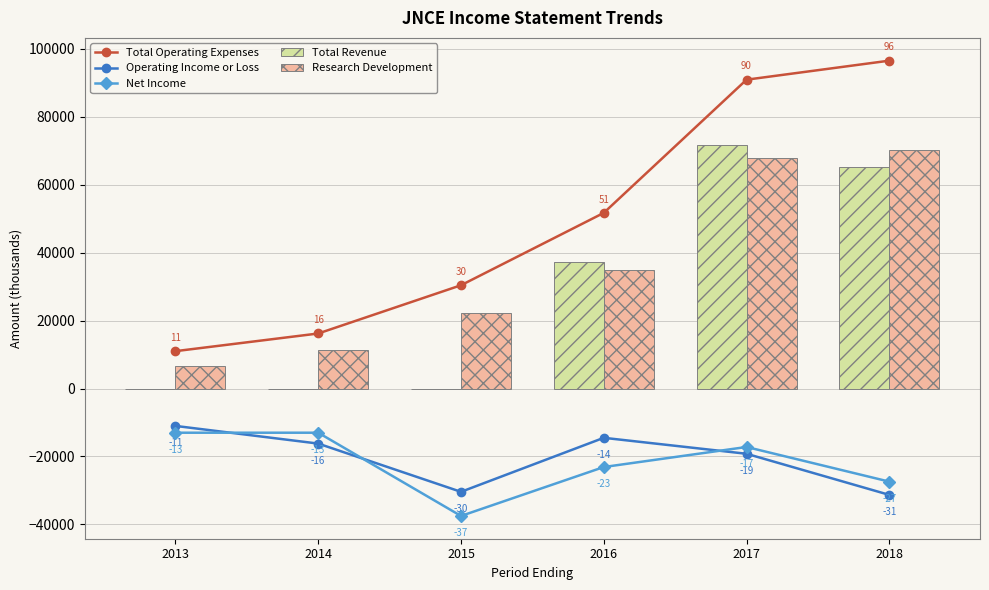

Rank the series at 2013 from lowest to highest value.

Net Income, Operating Income or Loss, Total Revenue, Research Development, Total Operating Expenses